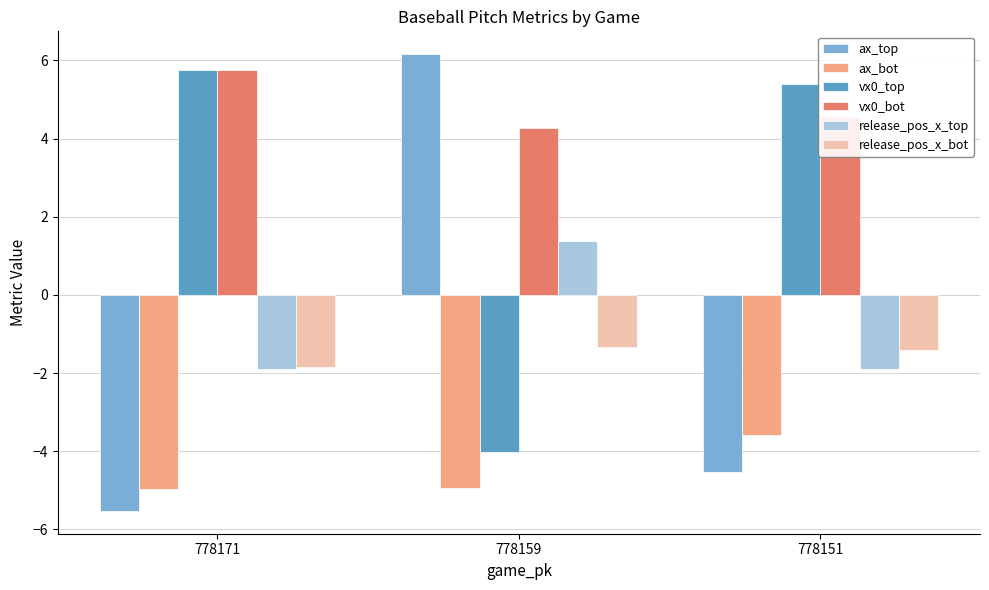

At which category is the sum across all series the highest?

778159